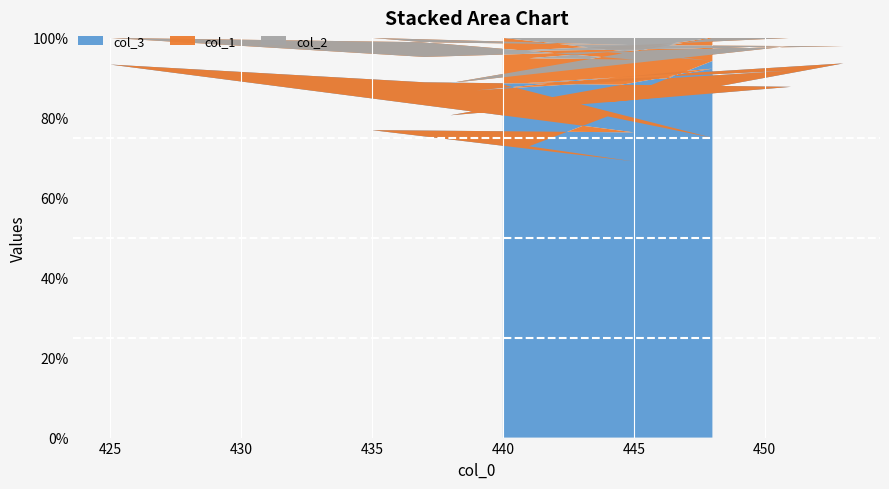

Reading left to right, transcribe all the data shown in this chart.

col_3: 440=53	448=39	444=45	441=43	445=38	435=50	445=42	425=70	437=56	451=43	438=50	448=48	439=53	451=45	440=53	453=44	446=46	444=47	448=49
col_1: 440=7	448=10	444=9	441=13	445=14	435=15	445=12	425=5	437=4	451=5	438=5	448=4	439=8	451=4	440=5	453=2	446=7	444=7	448=3
col_2: 440=0	448=3	444=2	441=3	445=3	435=0	445=1	425=0	437=3	451=1	438=7	448=0	439=0	451=0	440=2	453=1	446=1	444=2	448=0